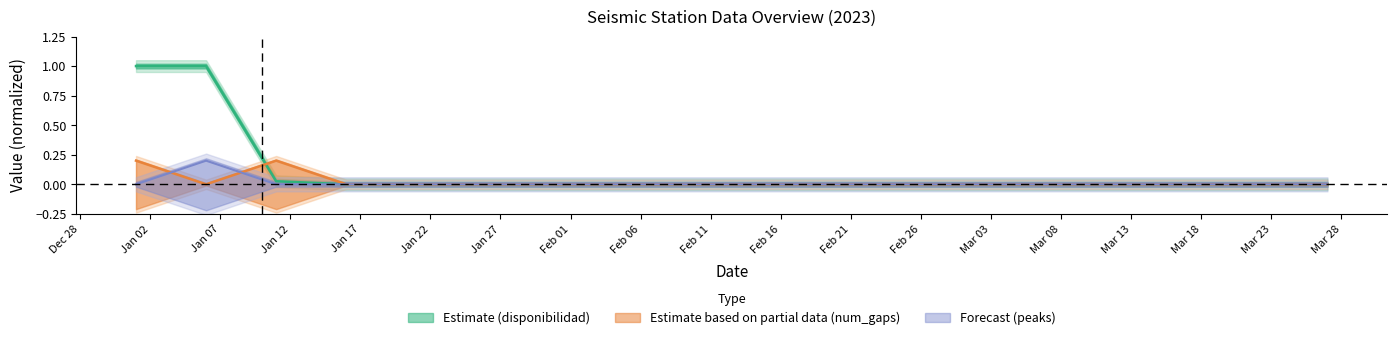

Count the number of data series in this chart.

3